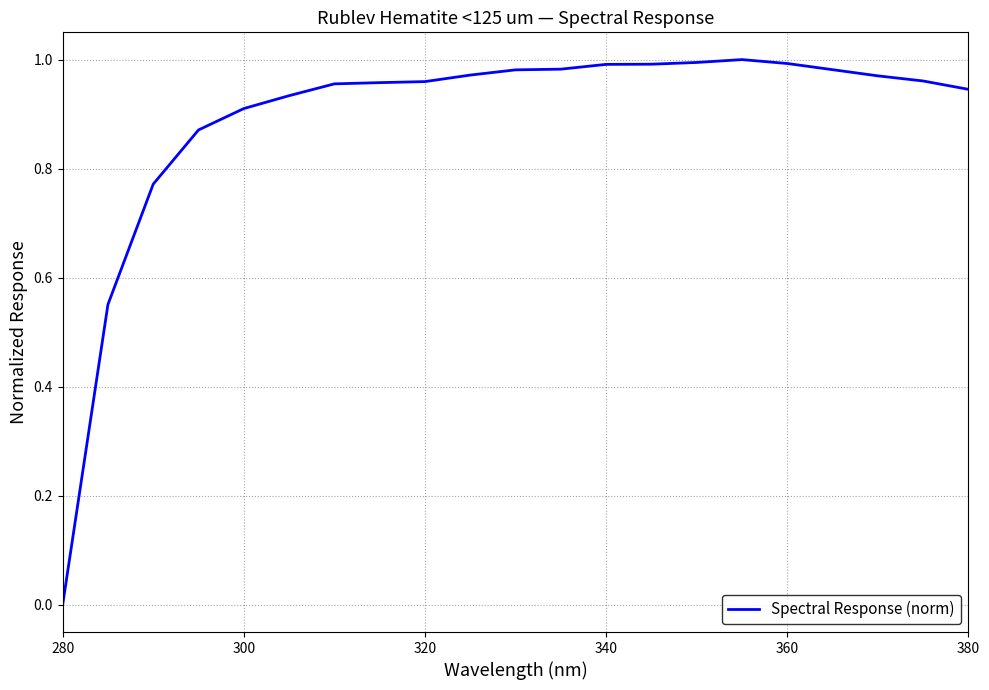

Does the chart display data point markers on the line(s)?

No